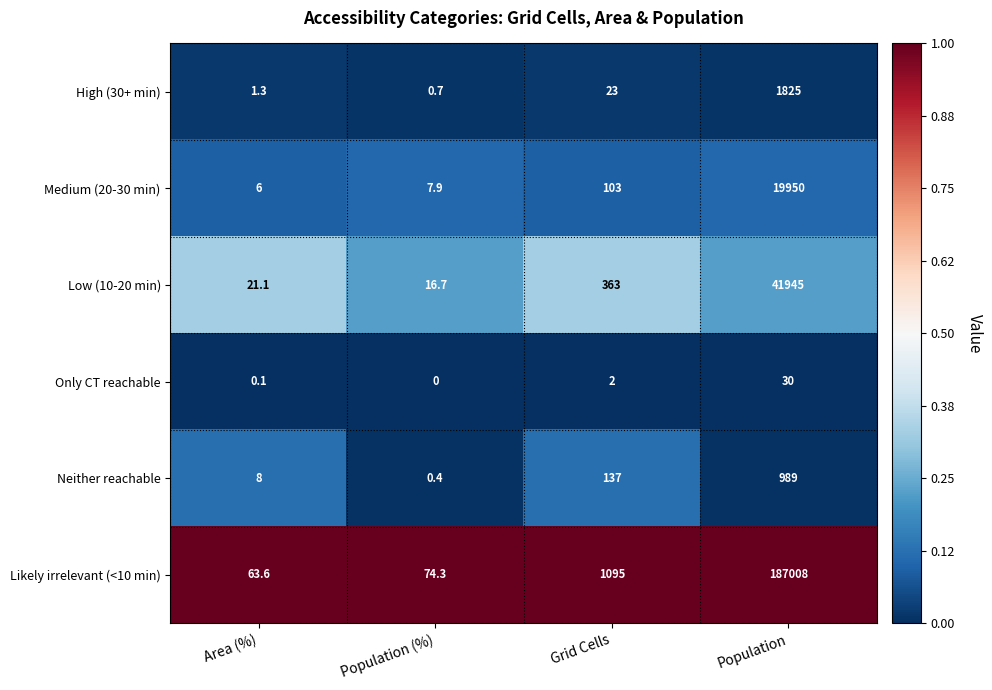

Read the Neither reachable value at Population (%).

0.4